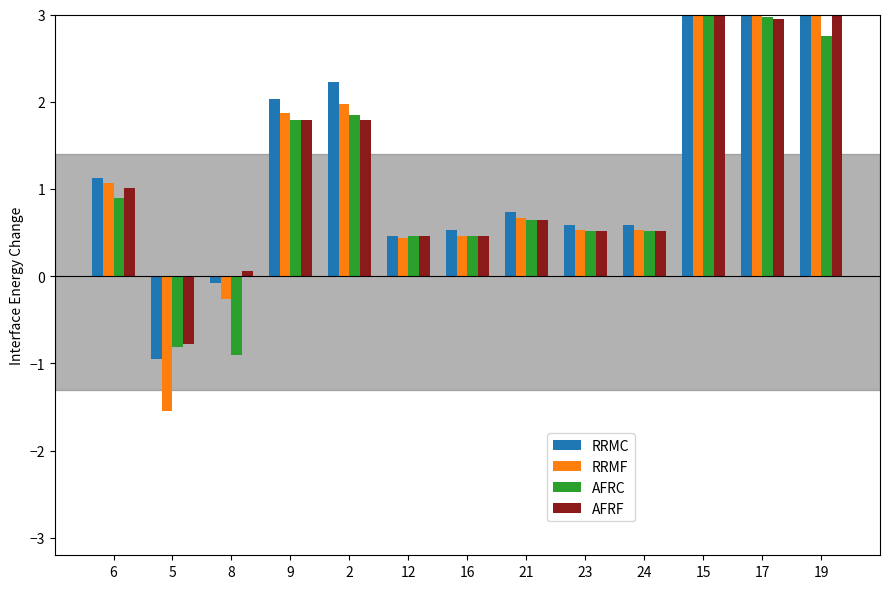

What is the approximate value of AFRC at 6?

0.9